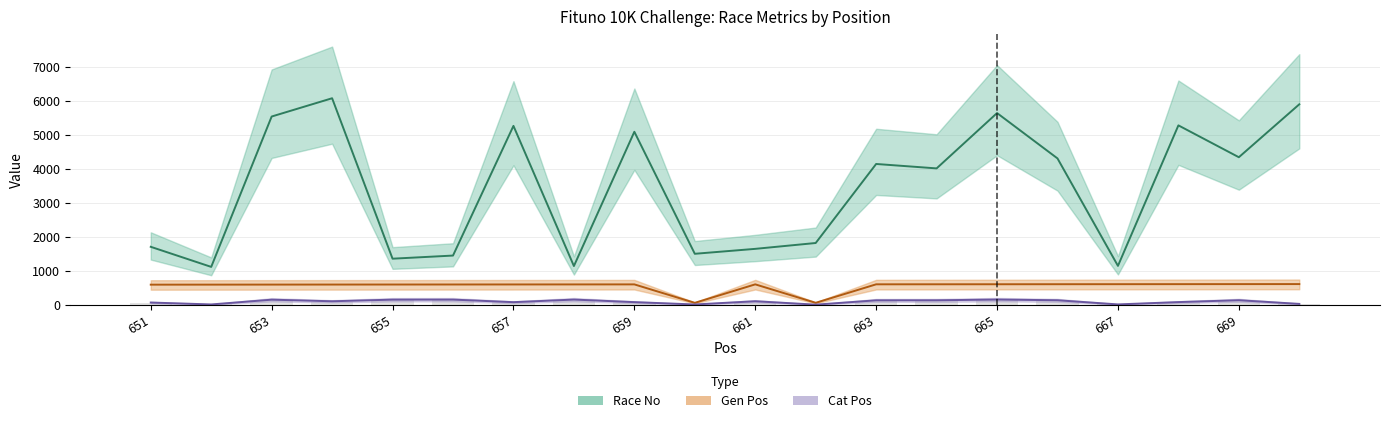

Is the value of Gen Pos at 664 greater than the value of Race No at 663?

No